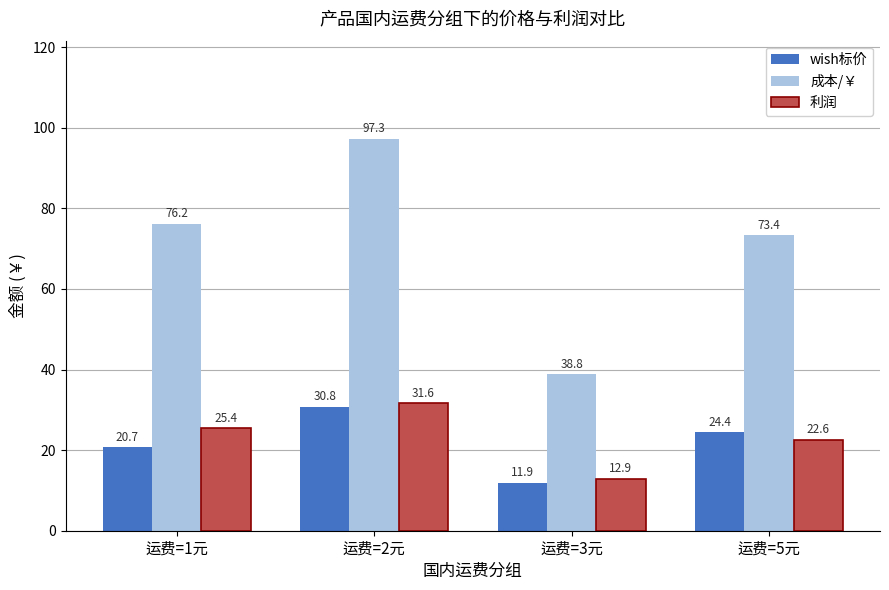

What is the minimum value shown in the chart?

11.9